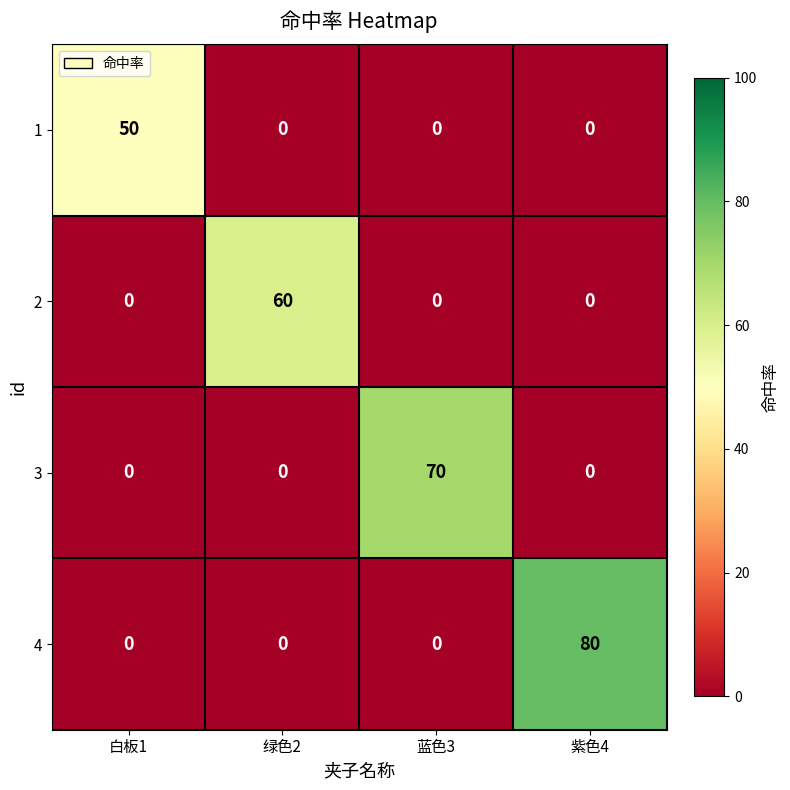

List the series in order of their peak value, highest first.

4, 3, 2, 1